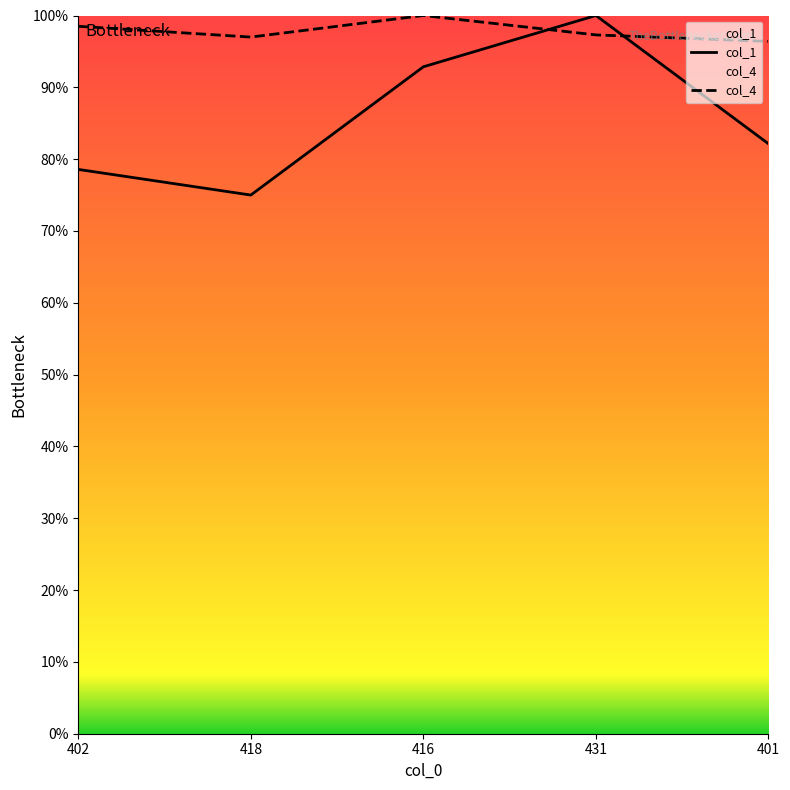

What is the maximum value shown in the chart?

100.0